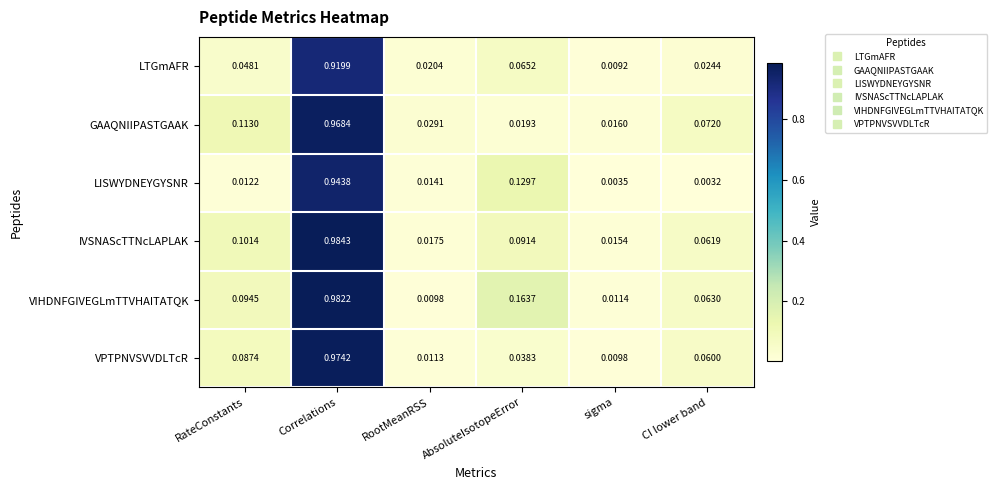

At how many categories does at least one series exceed 0?

6